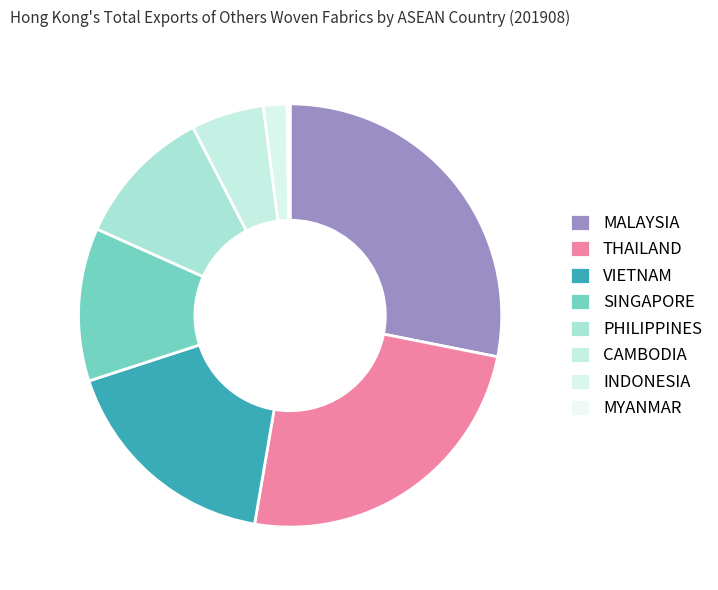

How many segments does this pie chart have?

8